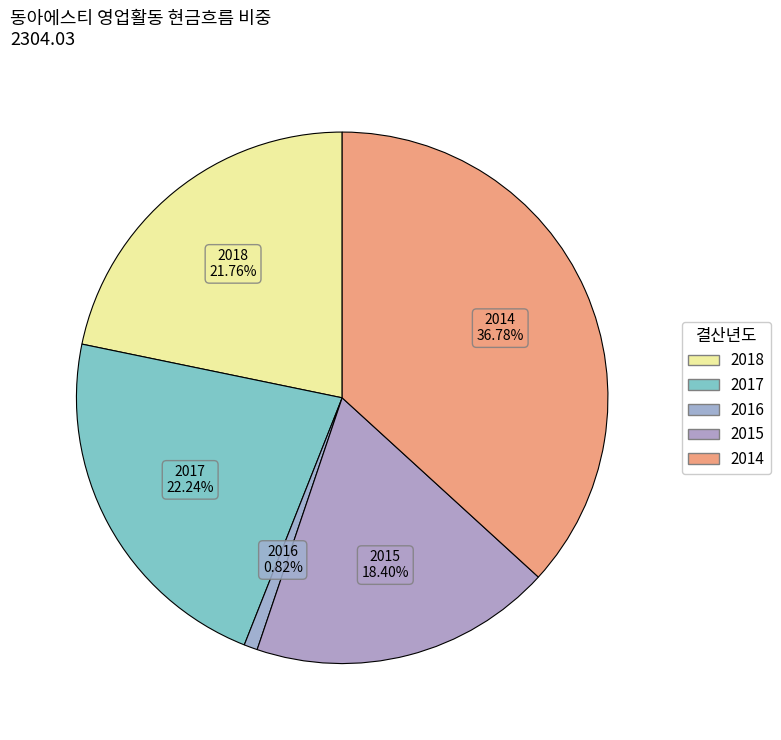

How many segments does this pie chart have?

5